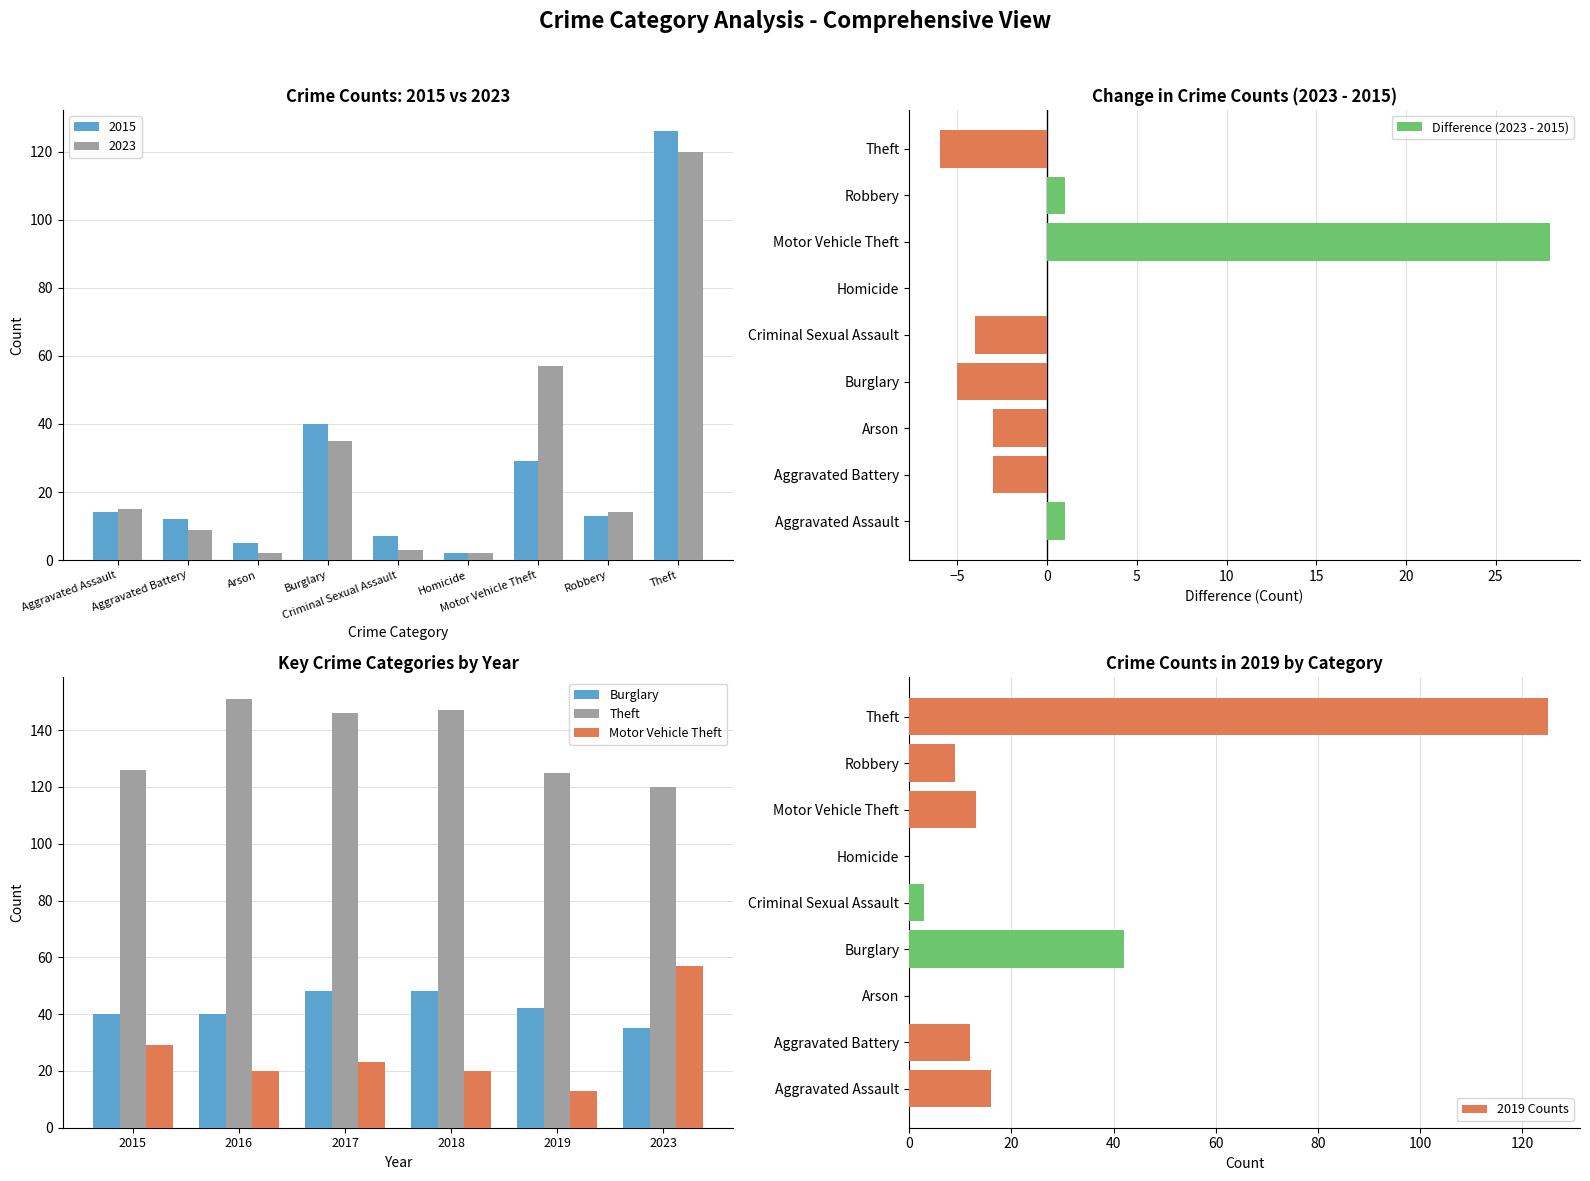

Which series changed the most between Aggravated Assault and Theft?

2015